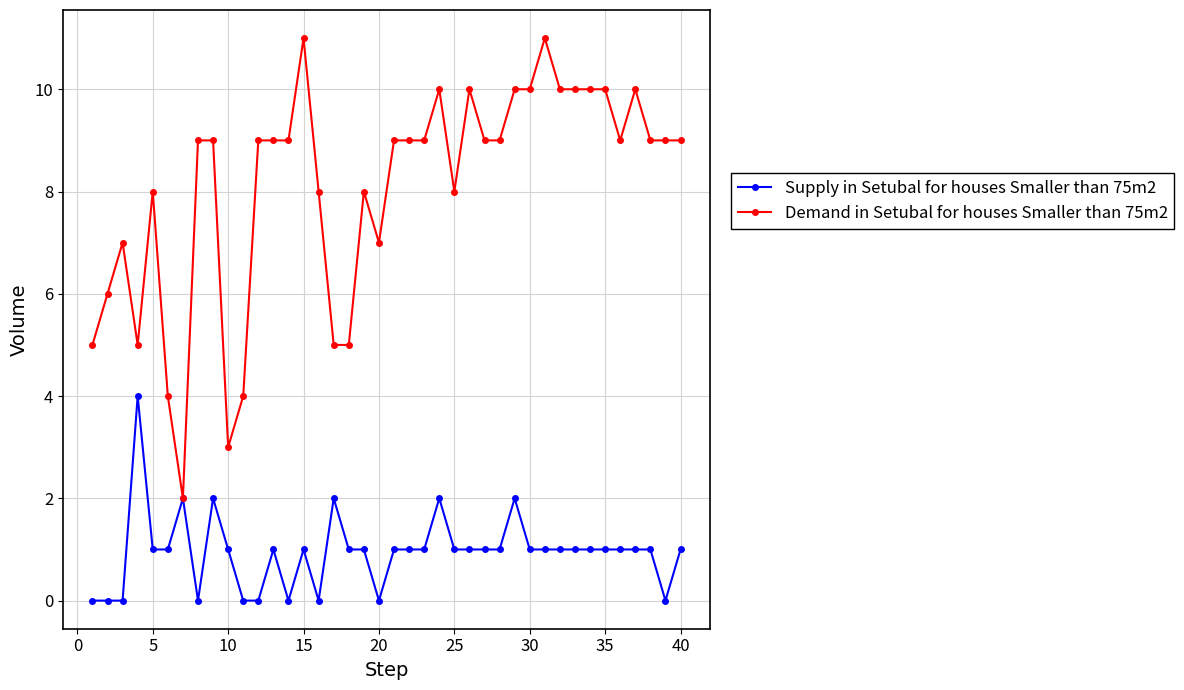

Reading right to left, transcribe all the data shown in this chart.

Supply in Setubal for houses Smaller than 75m2: 1	0	1	1	1	1	1	1	1	1	1	2	1	1	1	1	2	1	1	1	0	1	1	2	0	1	0	1	0	0	1	2	0	2	1	1	4	0	0	0
Demand in Setubal for houses Smaller than 75m2: 9	9	9	10	9	10	10	10	10	11	10	10	9	9	10	8	10	9	9	9	7	8	5	5	8	11	9	9	9	4	3	9	9	2	4	8	5	7	6	5